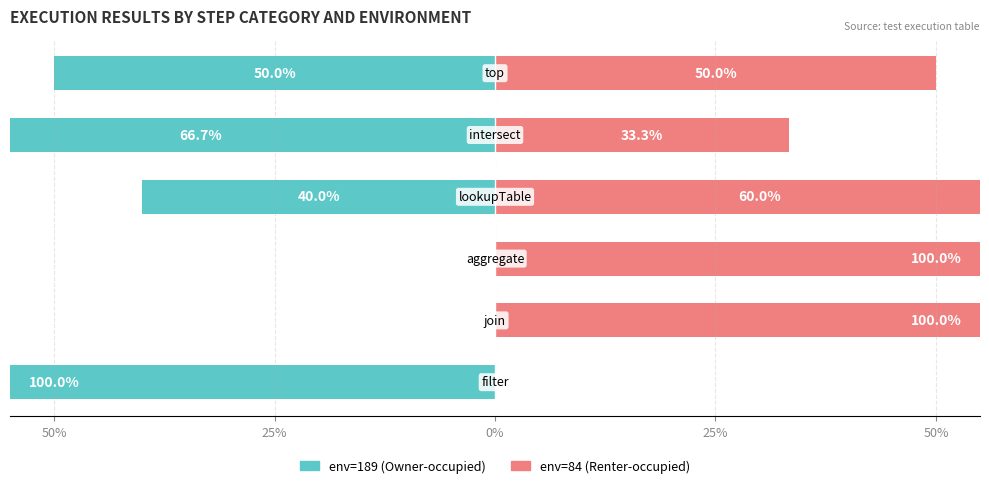

How many values in the env=189 (Owner-occupied) series exceed -40?

2